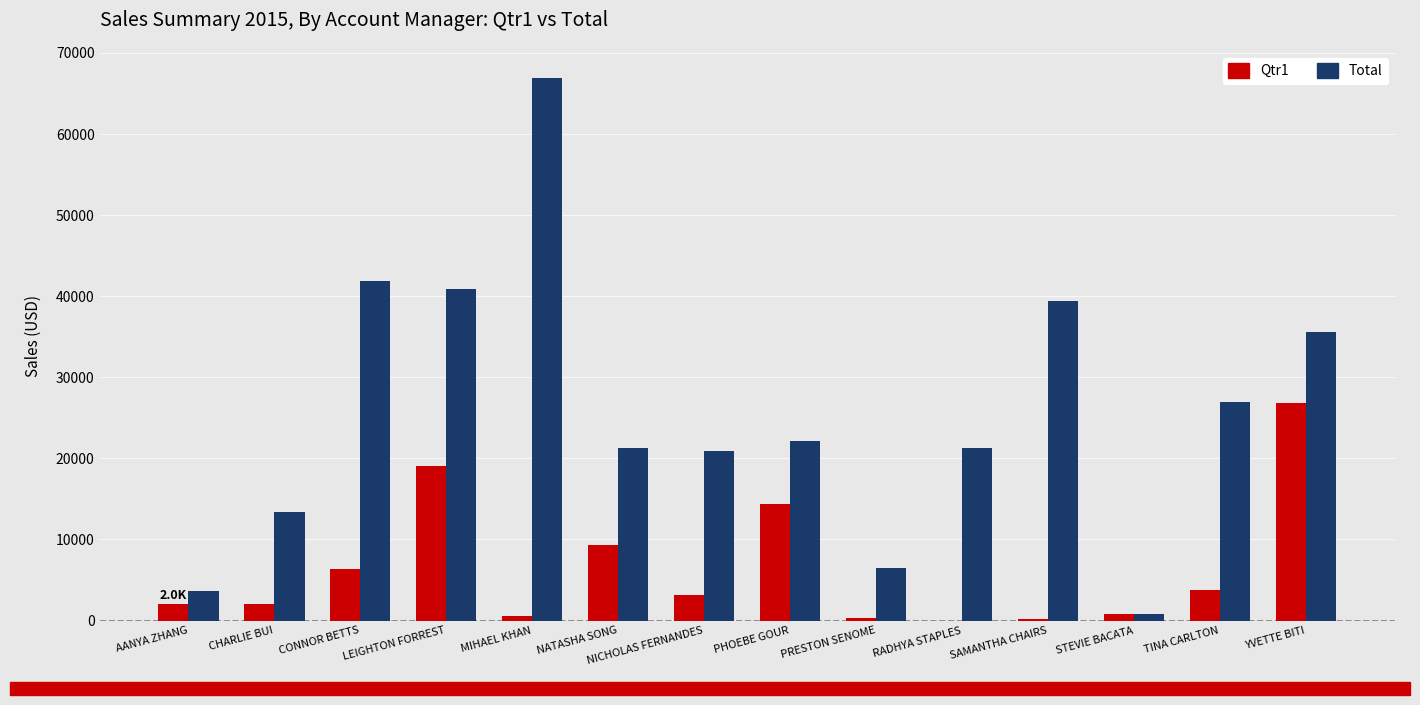

What is the sum of the Qtr1 values at MIHAEL KHAN and STEVIE BACATA?

1428.8